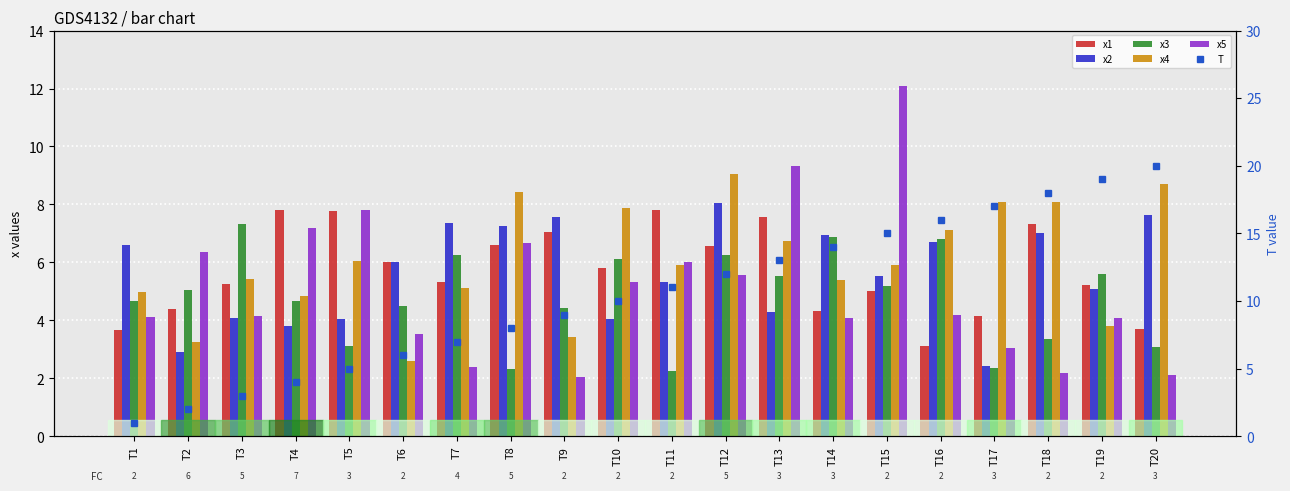

List the series in order of their peak value, lowest first.

x3, x1, x2, x4, x5, T